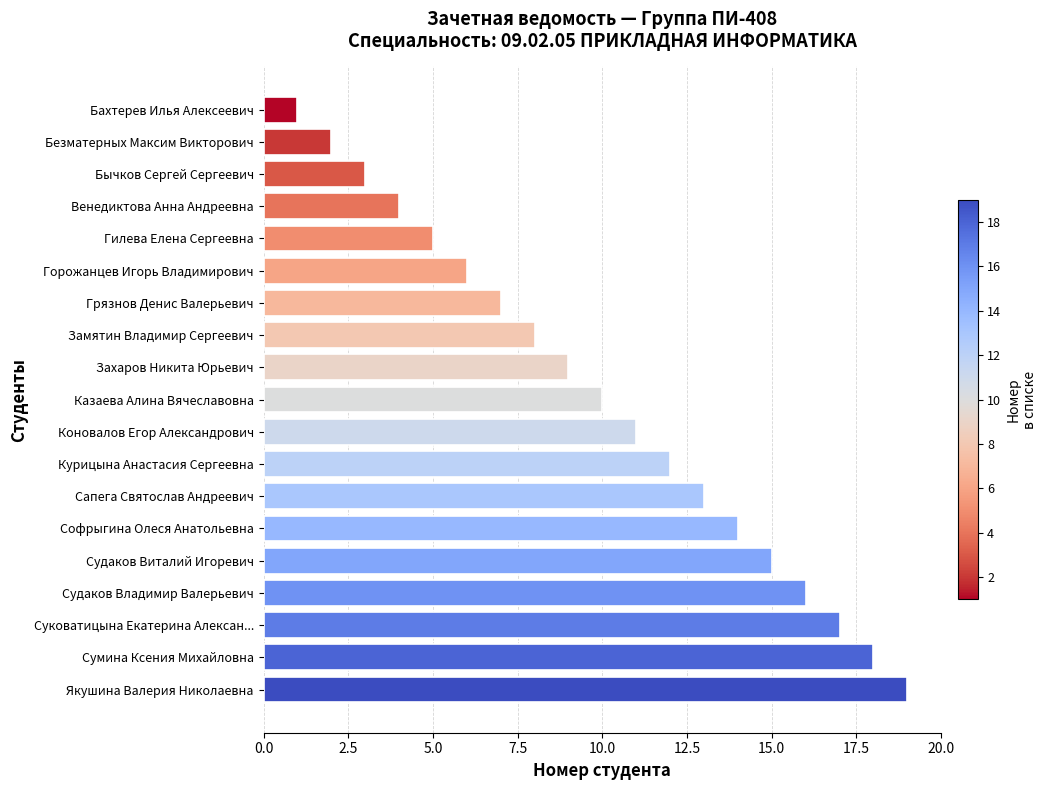

At which category does the chart reach its peak across all series?

Якушина Валерия Николаевна